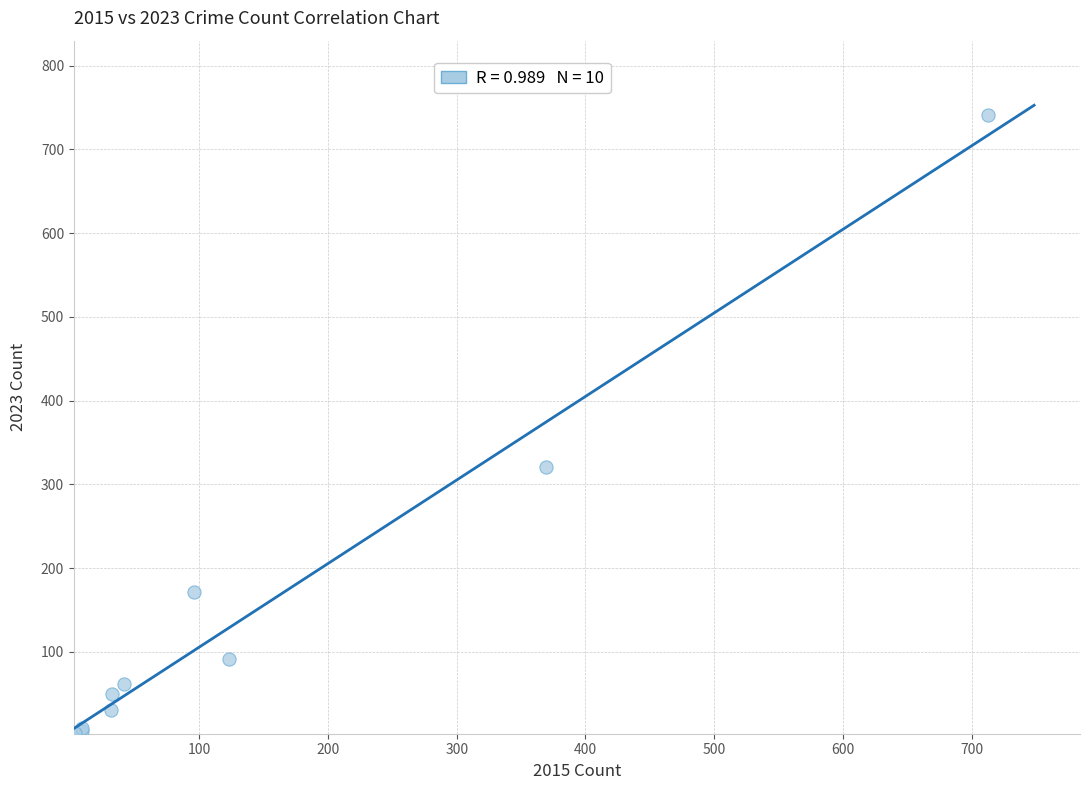

What Y value in the scatter plot is closest to 372?

321